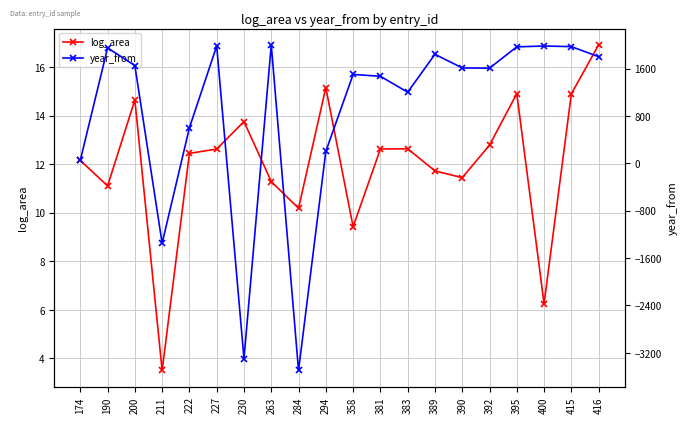

How many times do log_area and year_from cross each other?

6